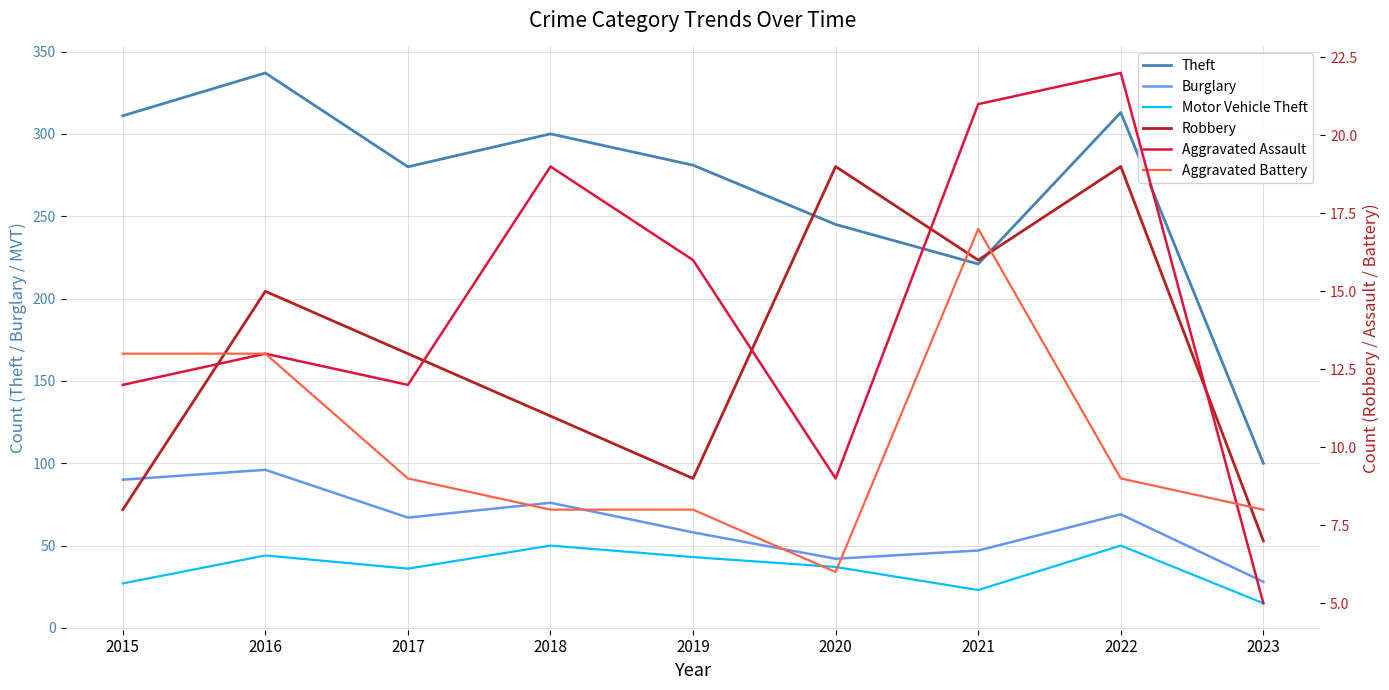

What is the sum of the Robbery values at 2016 and 2018?

26